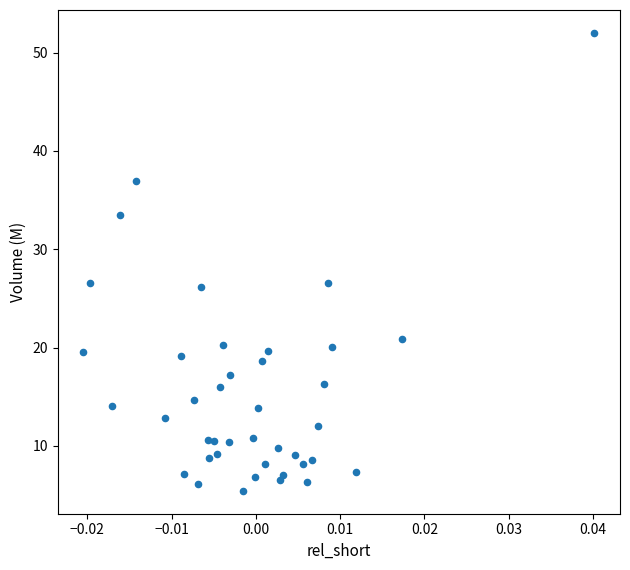

What is the range of Y values (max minus min)?

46.6